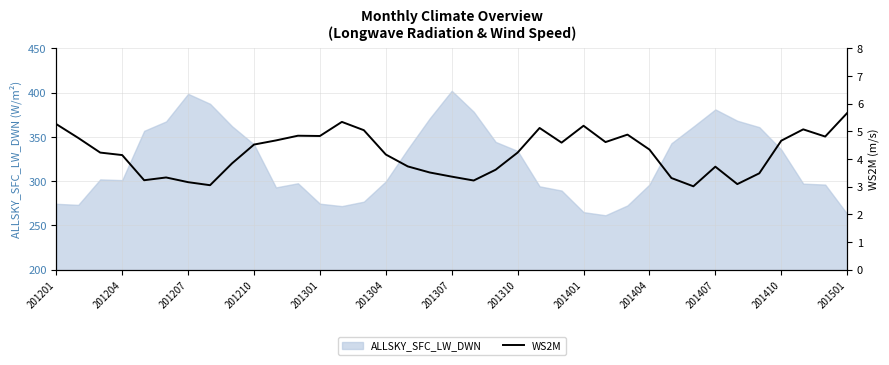

At which label is ALLSKY_SFC_LW_DWN closest to 331?

201310